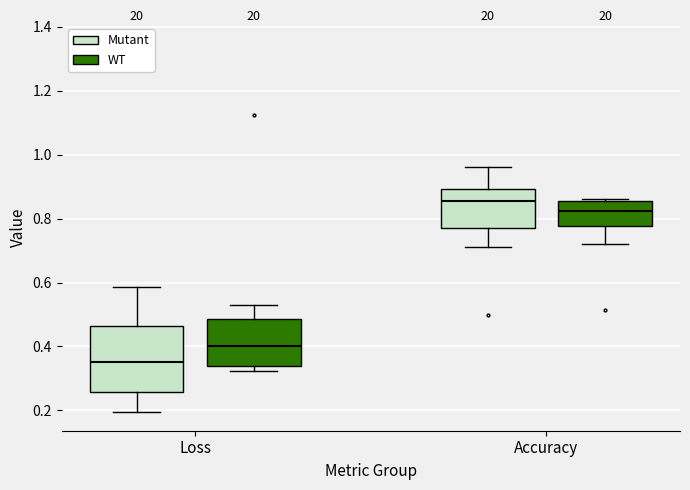

Reading left to right, transcribe this box plot: for each box, give where its median line is, the range the box spans, and where its two whiskers end, as read against the y-axis. The values are not printed on the chart, so give them approximately, as read against the axis.

Loss (Mutant): median 0.36, box 0.26 to 0.46, whiskers 0.20 to 0.58
Loss (WT): median 0.40, box 0.34 to 0.48, whiskers 0.32 to 0.52
Accuracy (Mutant): median 0.86, box 0.76 to 0.90, whiskers 0.72 to 0.96
Accuracy (WT): median 0.82, box 0.78 to 0.86, whiskers 0.72 to 0.86 (just above the box's upper edge)